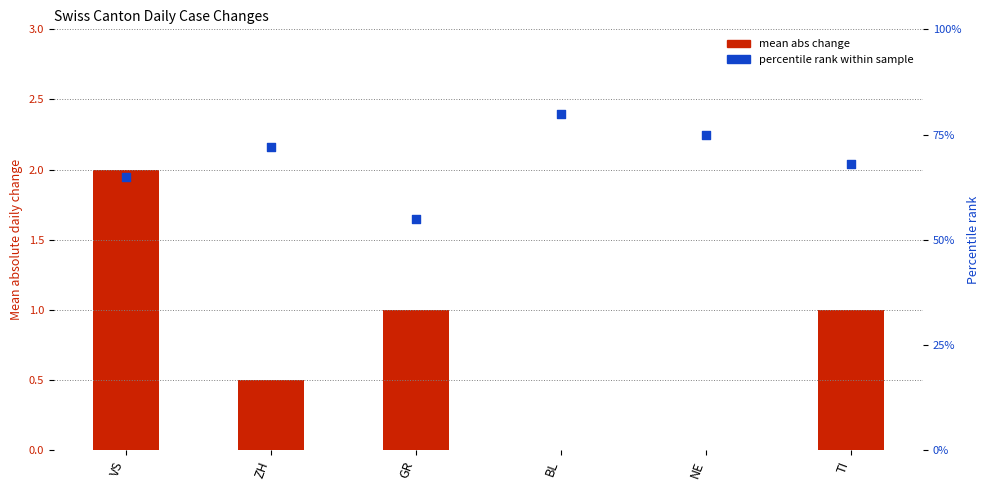

Which series reaches the maximum Y coordinate?

mean abs change